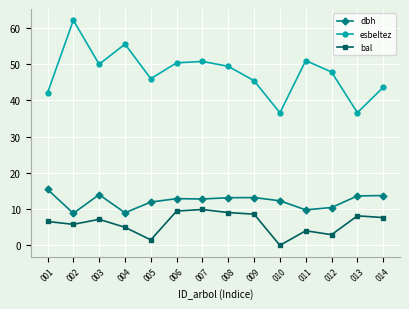

True or false: esbeltez has a value of 51.0 at 011.

True